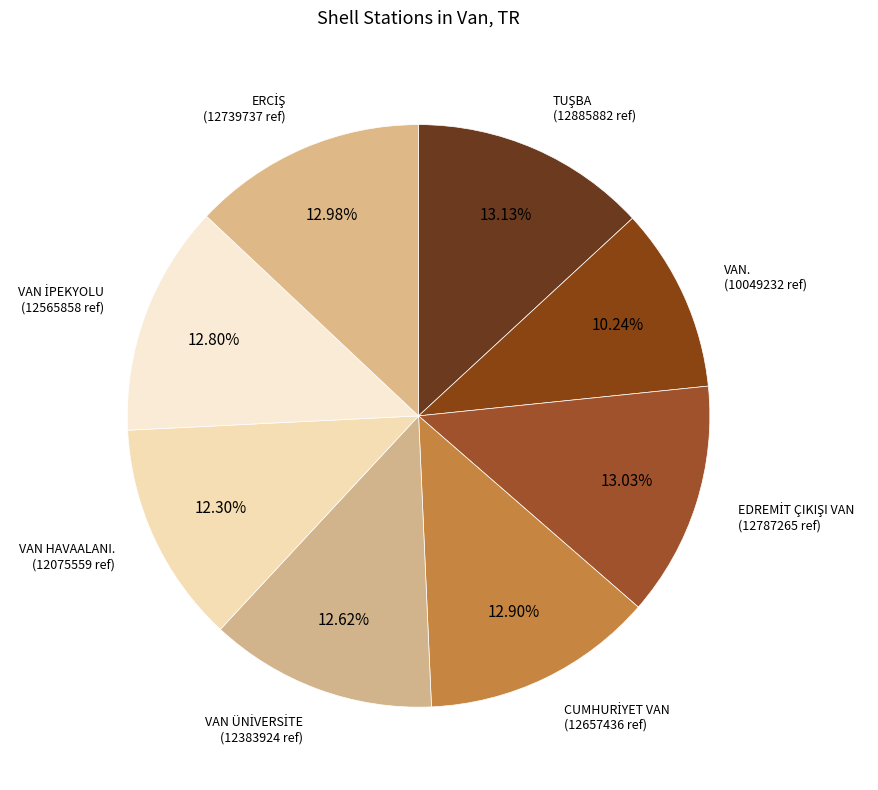

Is there a majority slice in this chart?

No